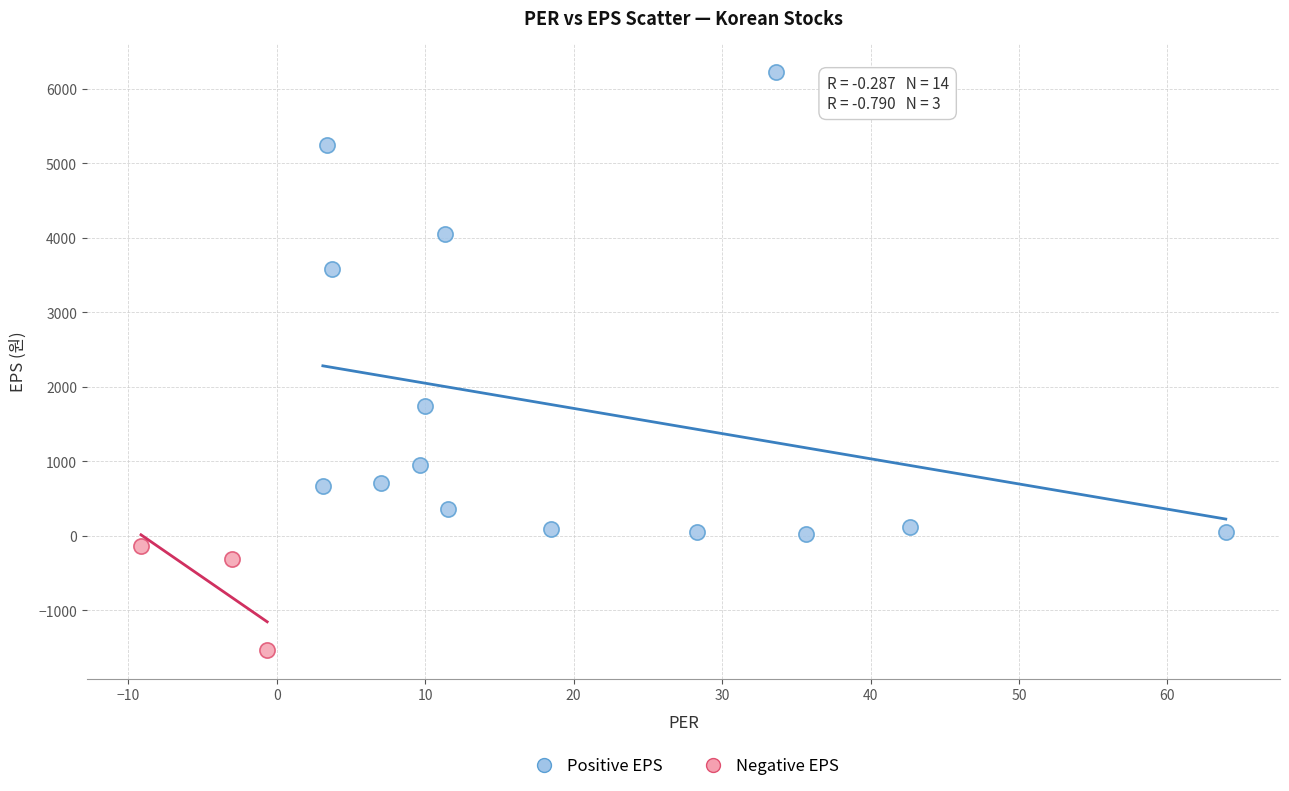

Which series reaches the minimum Y coordinate?

Negative EPS